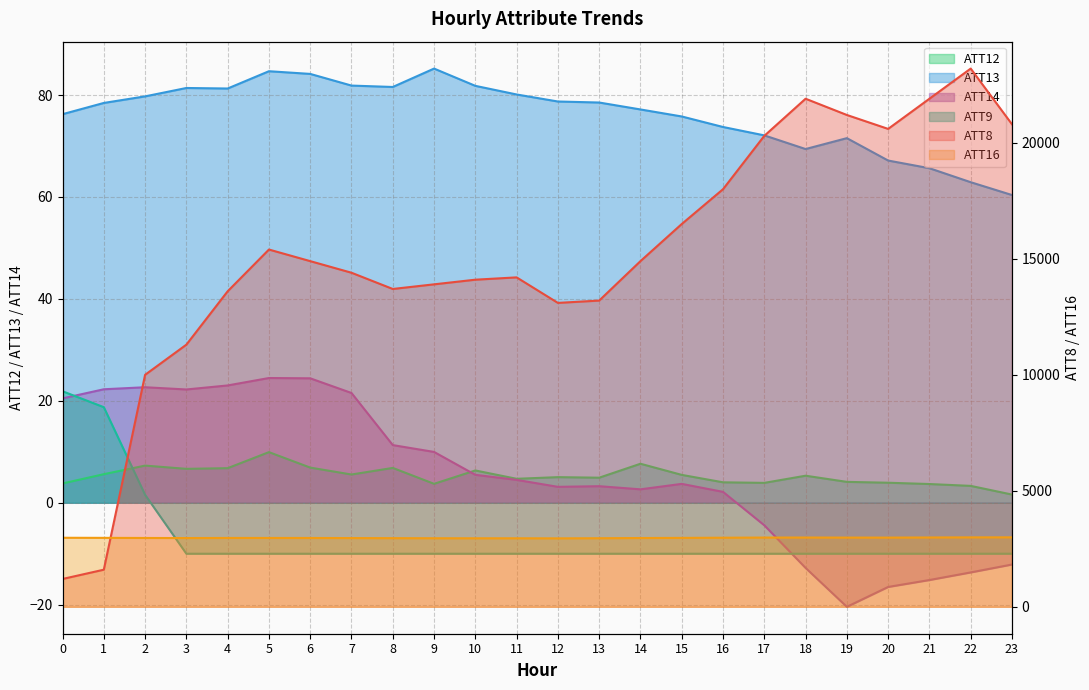

Where is ATT9 nearest to the value 5?

2